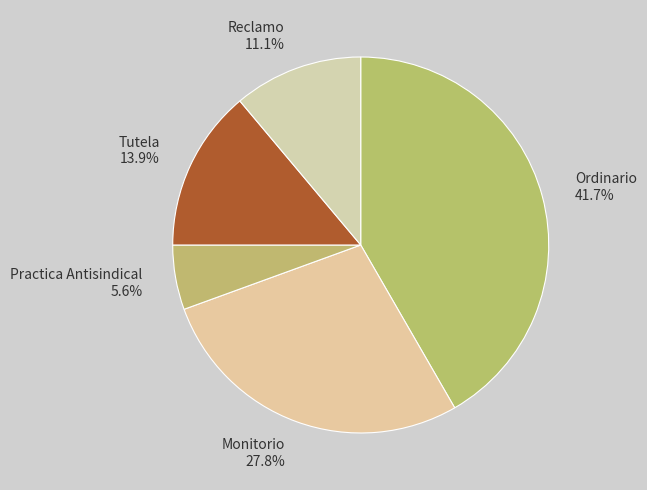

True or false: Reclamo accounts for 18% of the total.

False